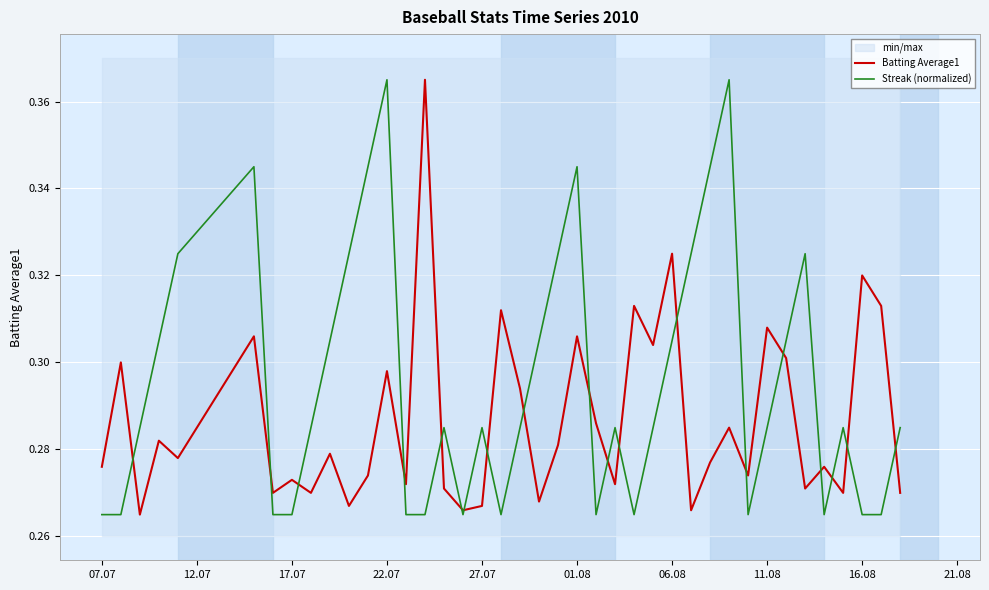

What is the value of the Streak (normalized) point at the 19th from the left?

0.3